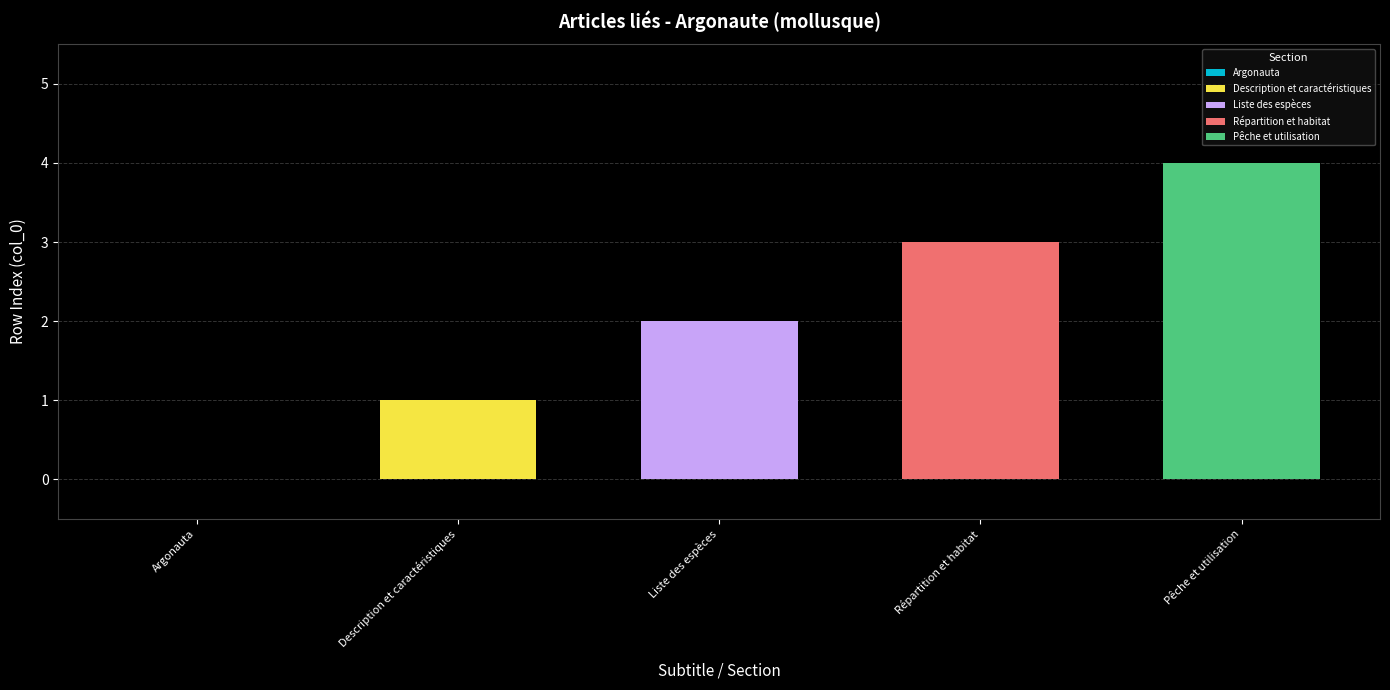

Between Pêche et utilisation and Argonauta, which is larger?

Pêche et utilisation